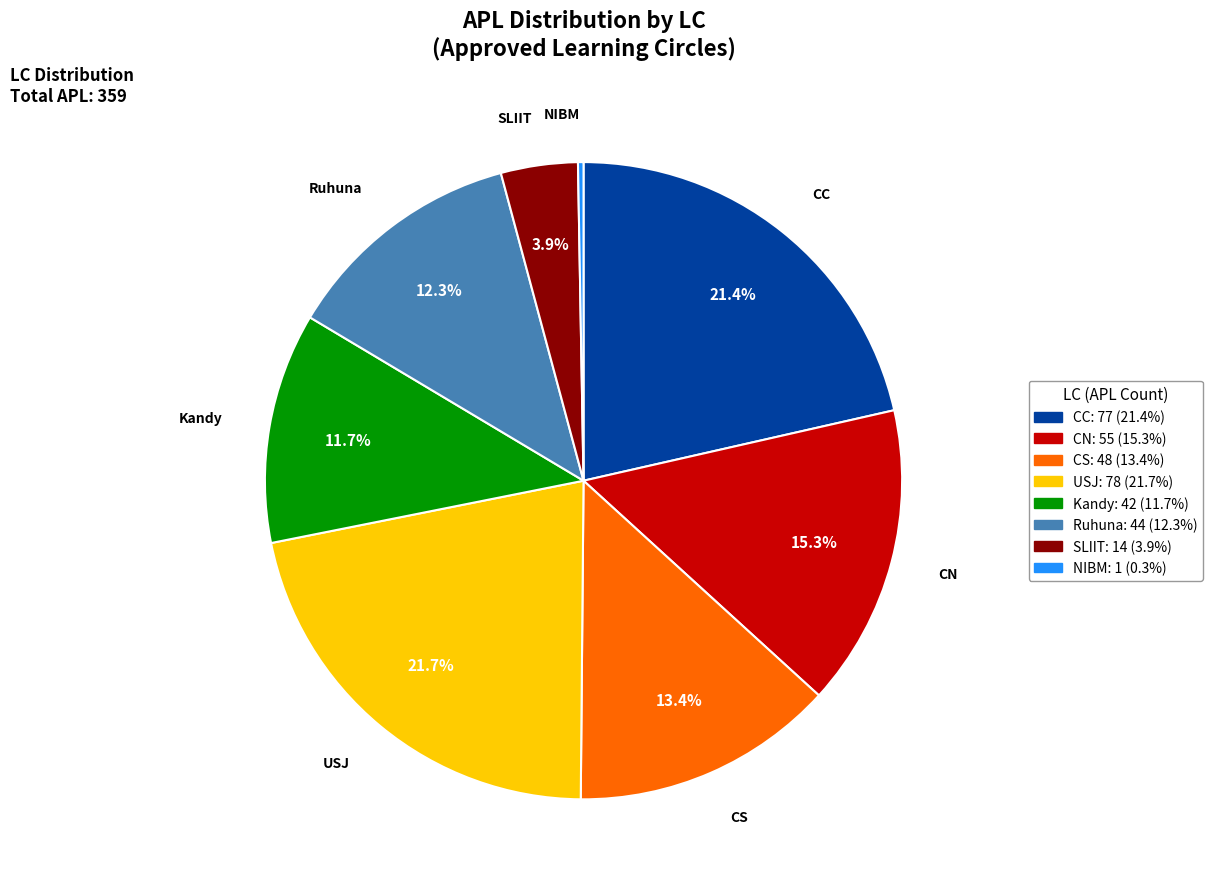

Is there a majority slice in this chart?

No